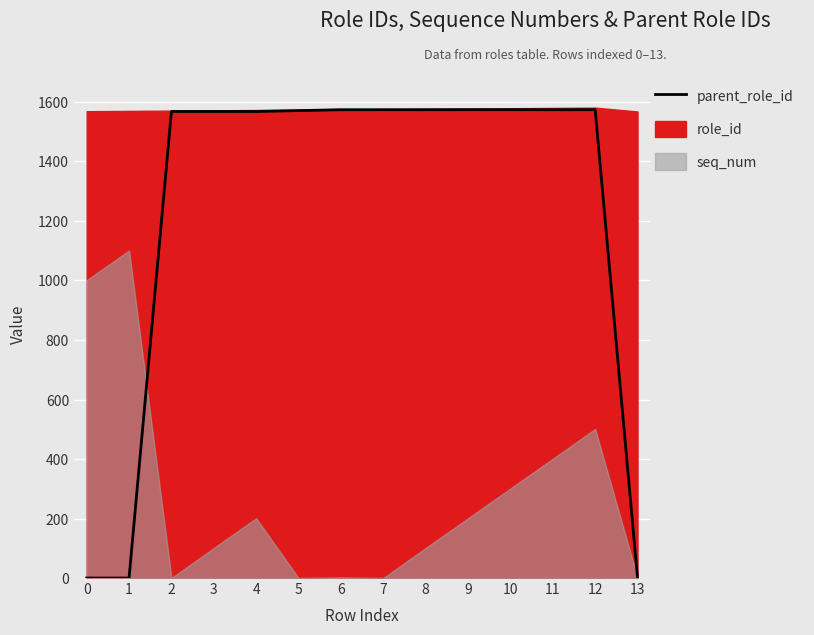

Reading left to right, what are all the values shown in this chart?

0=0	1=0	2=1568	3=1568	4=1568	5=1571	6=1574	7=1574	8=1574	9=1574	10=1574	11=1574	12=1574	13=0